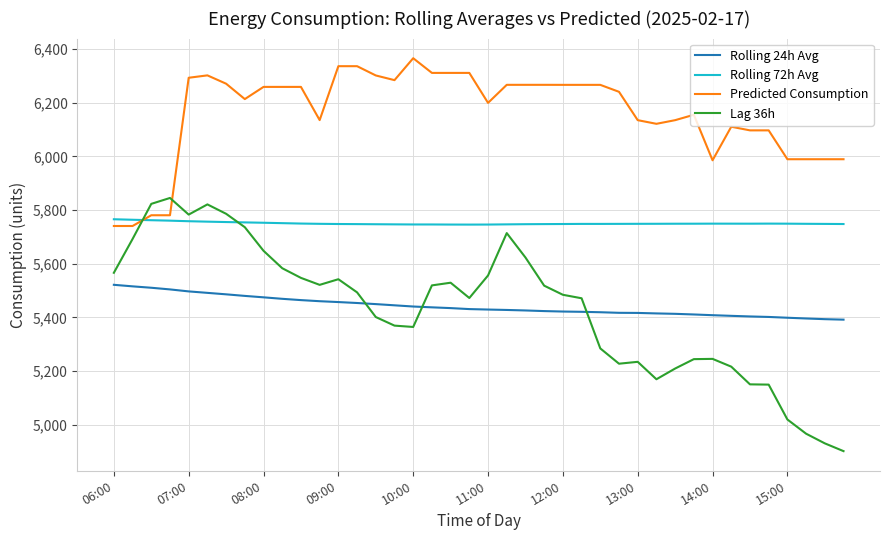

What is the lowest value of the Rolling 24h Avg series?

5391.3